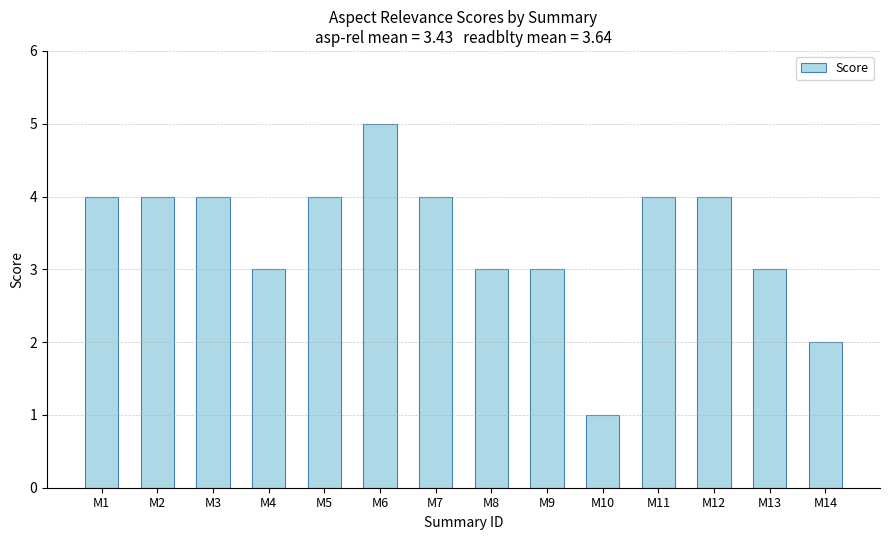

How many values are below 4?

6